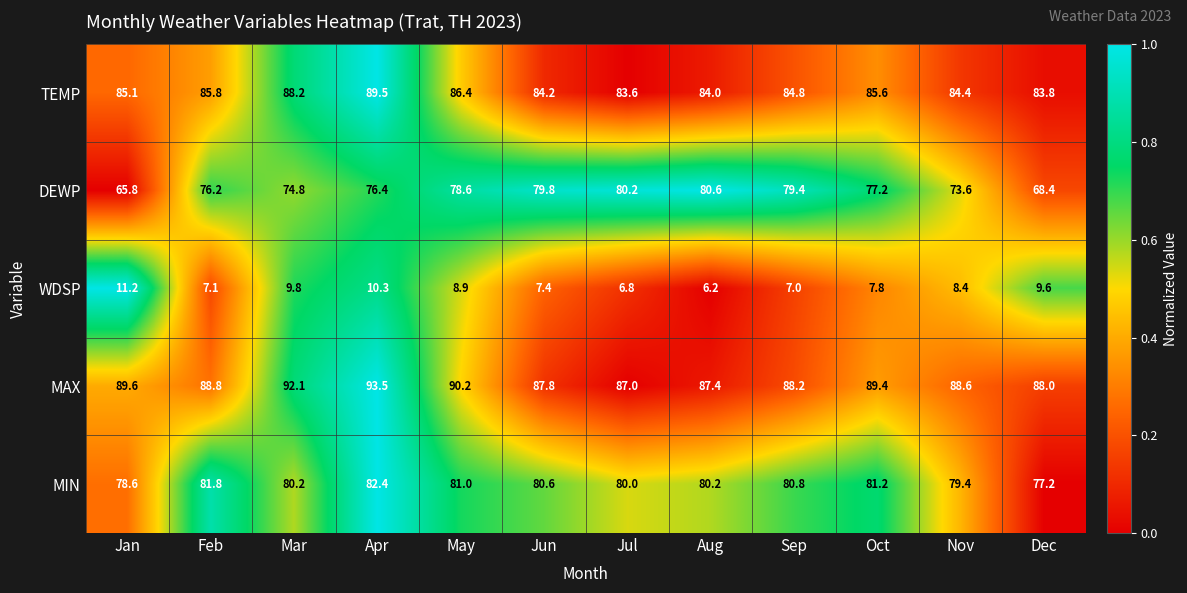

At which label does WDSP reach its minimum?

Aug